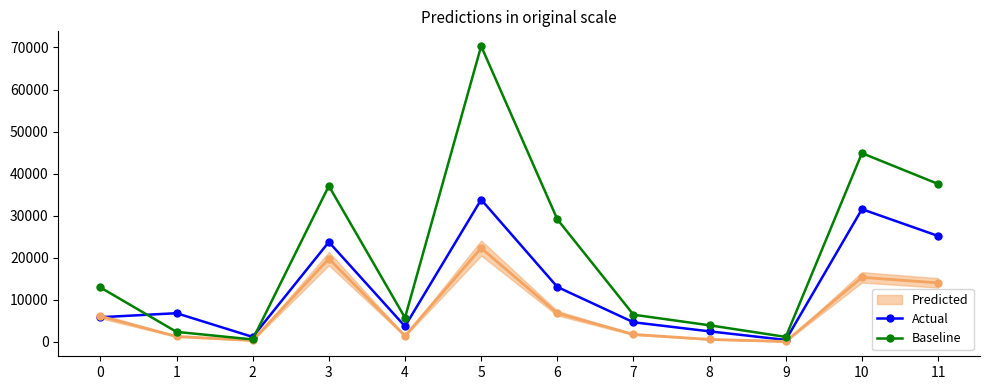

True or false: Actual has a value of 20356 at 10.

False